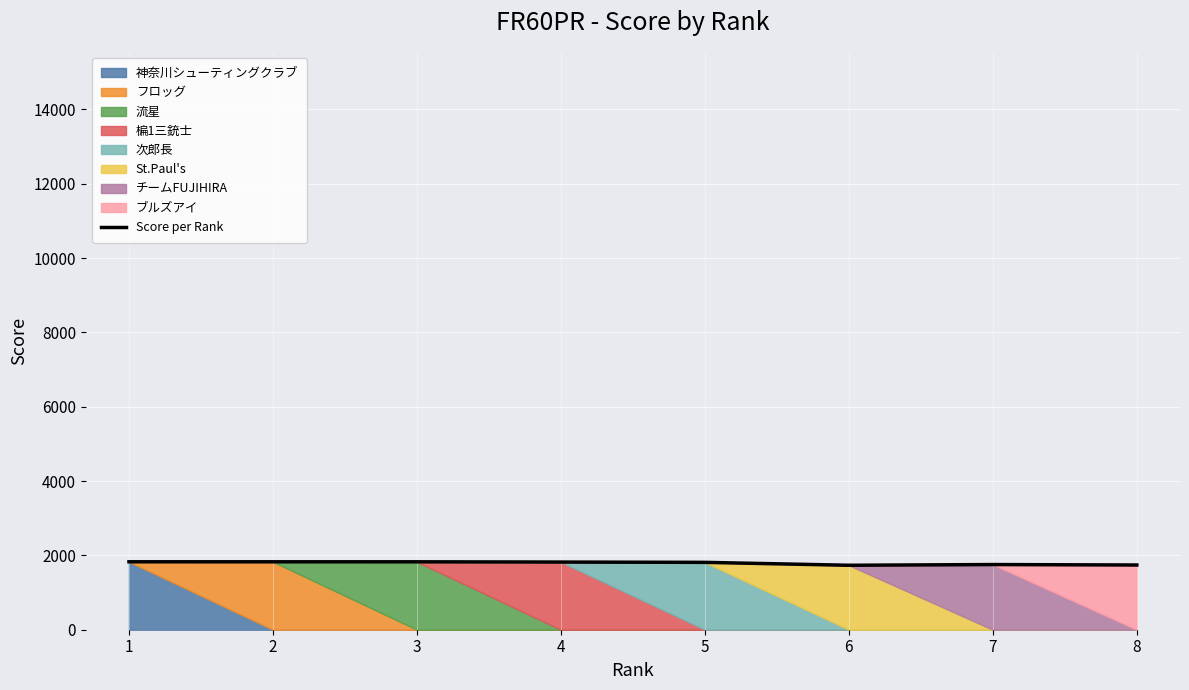

Rank the categories by value from lowest to highest.

6, 8, 7, 5, 4, 3, 2, 1